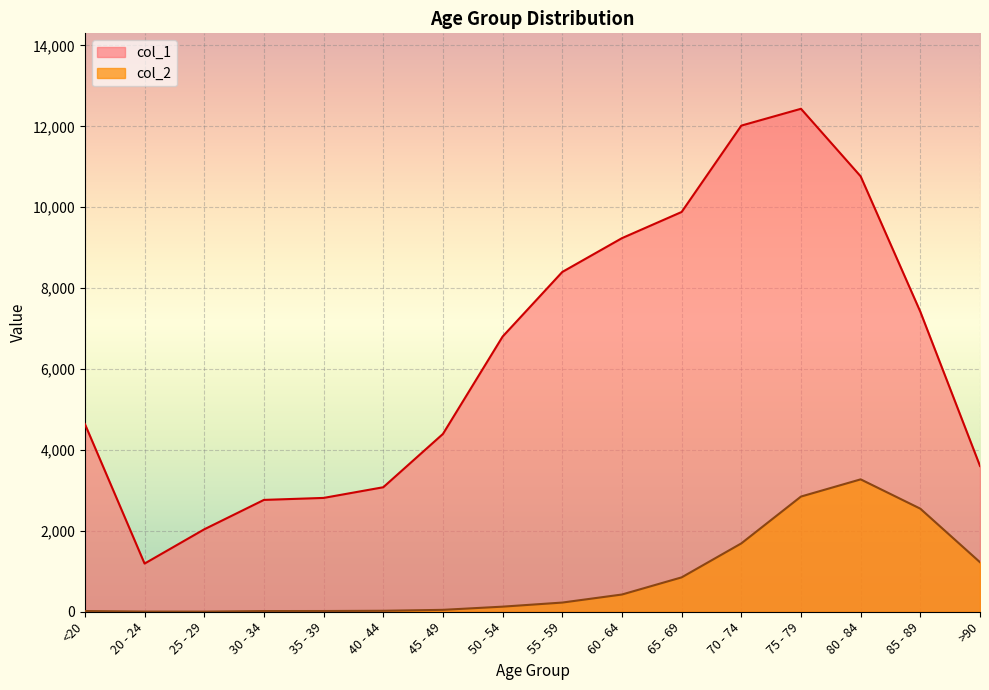

What value does the col_2 series have at <20?

18